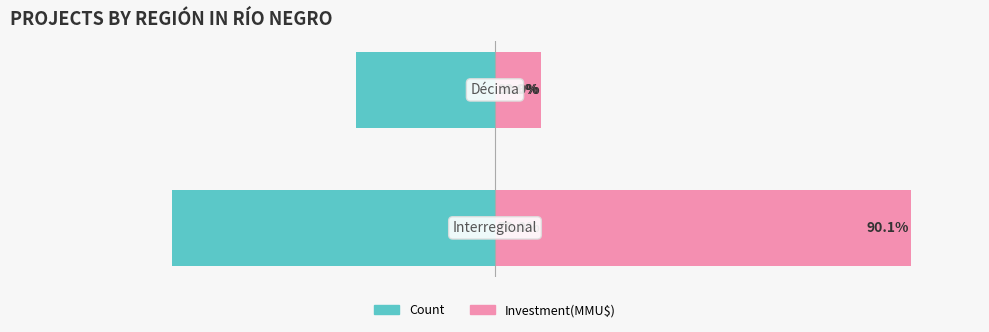

At how many categories does at least one series exceed 75?

1